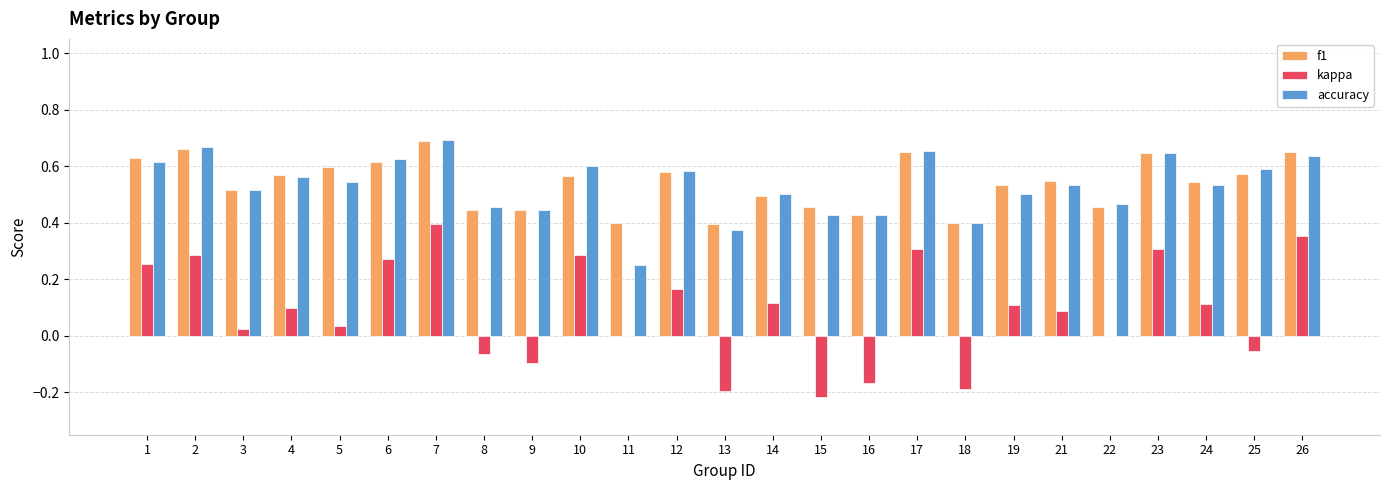

Count the number of categories in the chart.

25